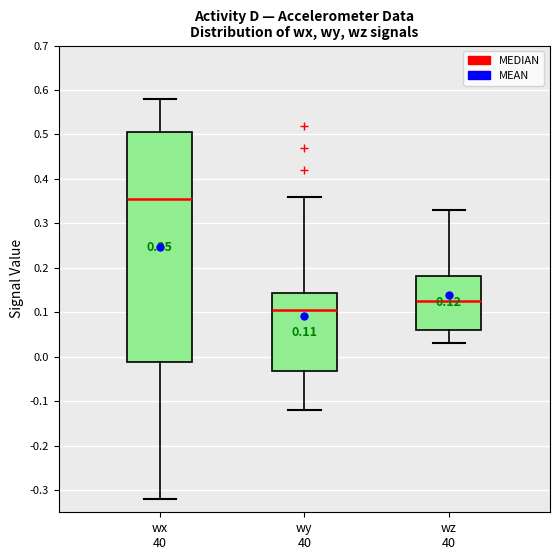

Which box is the tallest, from its lower edge to its upper edge?

wx 40